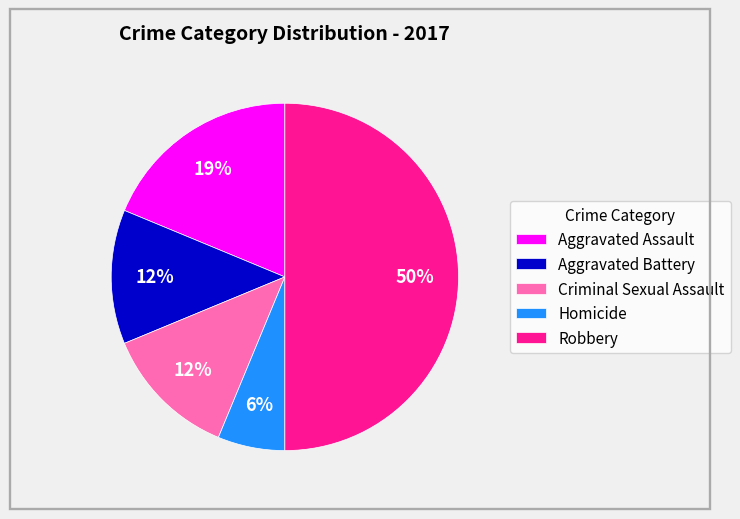

Is Homicide the majority of the pie?

No